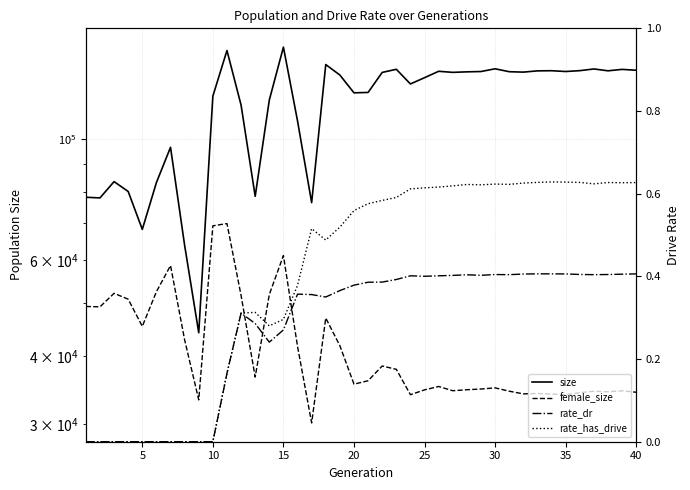

How many lines are shown in the chart?

4